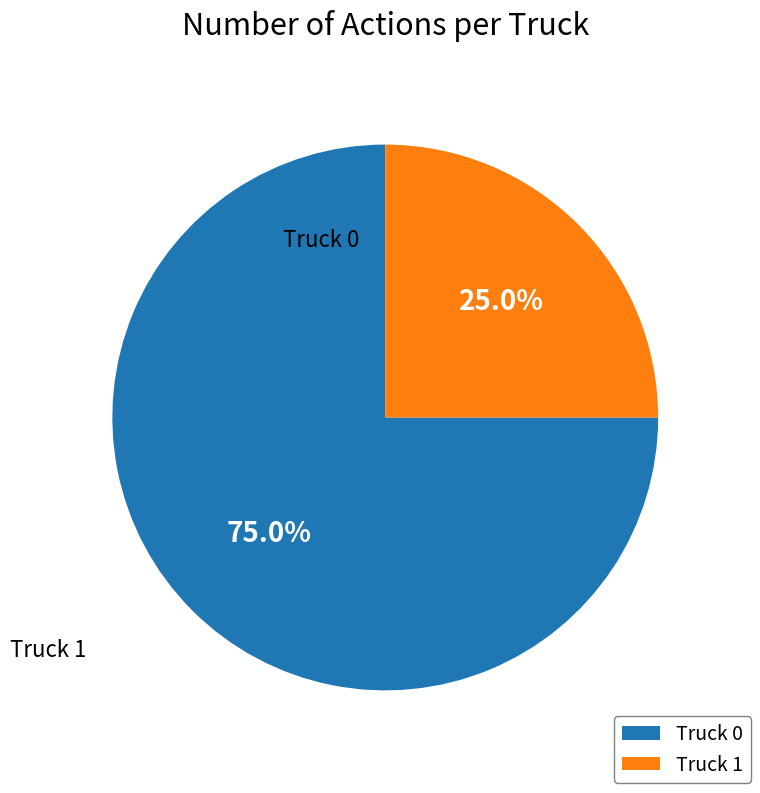

Which slice is the largest?

Truck 0